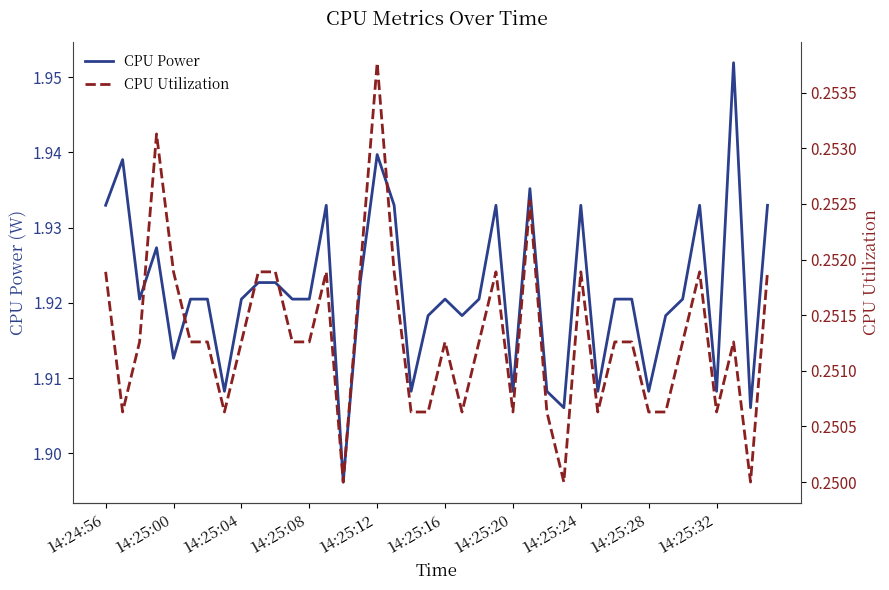

True or false: CPU Power has a value of 0.5 at 29.

False